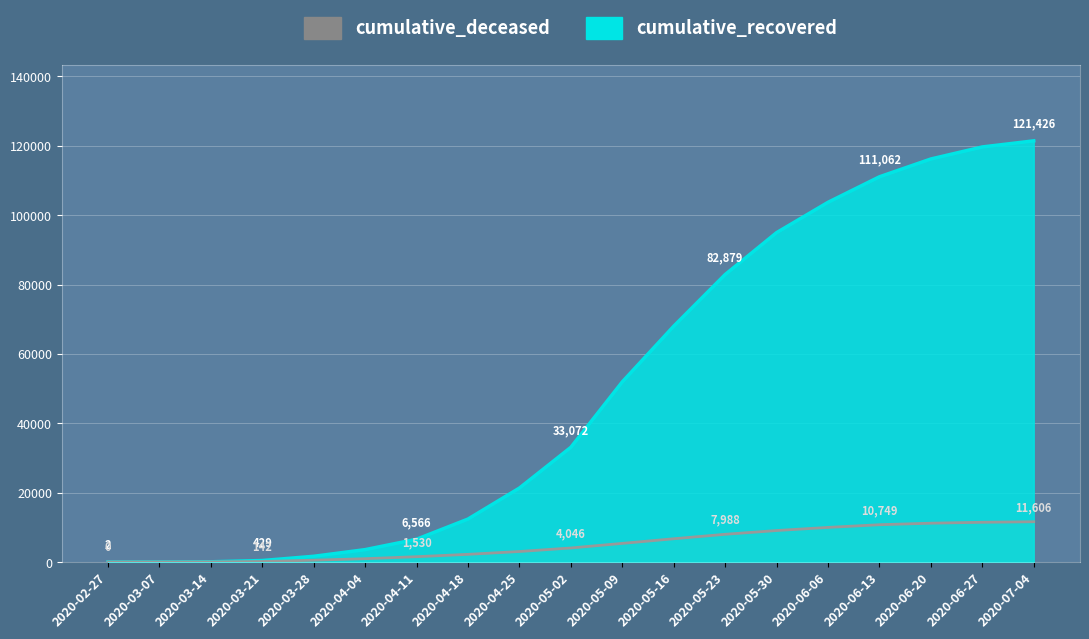

The value of cumulative_recovered at 2020-06-27 is 24624. True or false?

False